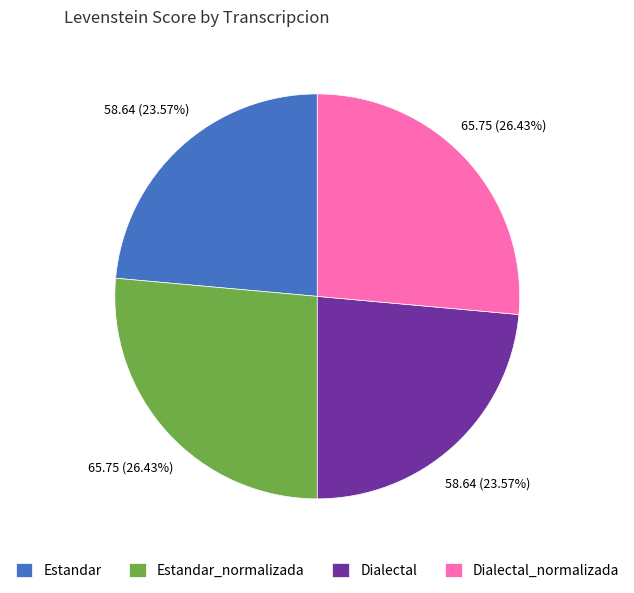

What is the ratio of the value at Estandar_normalizada to the value at Dialectal_normalizada?

1.0